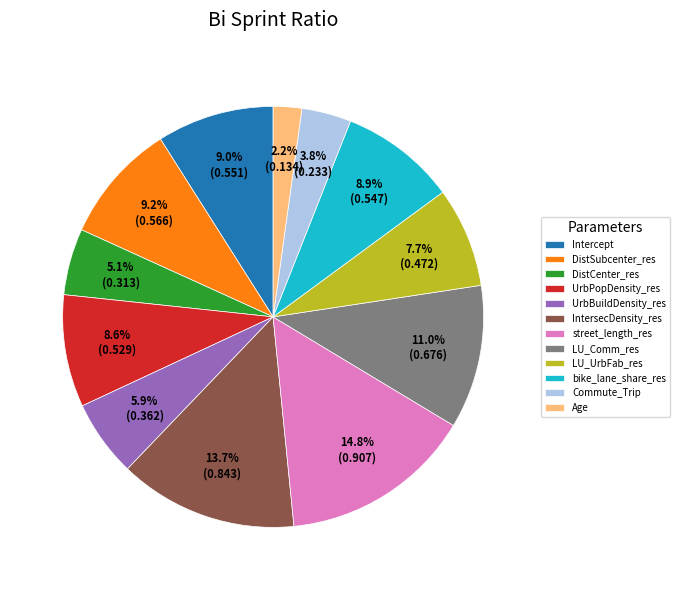

To the nearest percent, what percentage of the pie is DistCenter_res?

5%